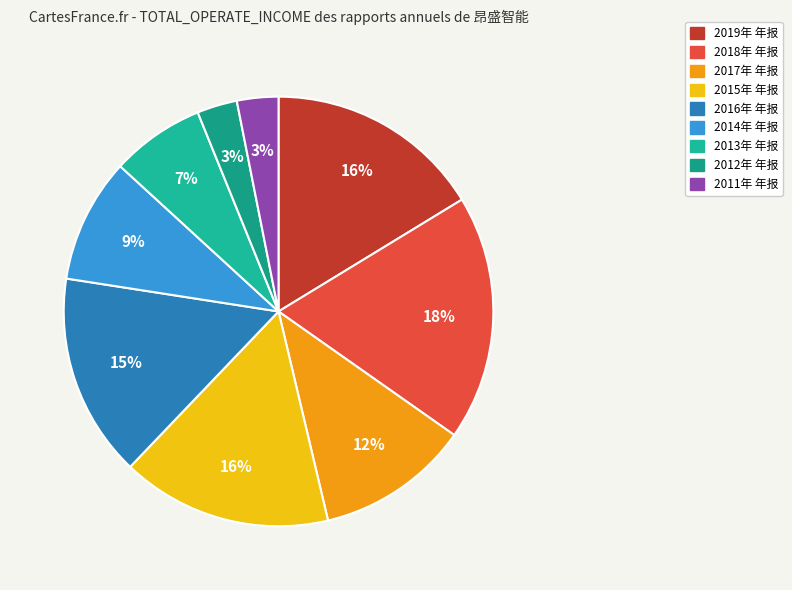

To the nearest percent, what percentage of the pie is 2012年 年报?

3%